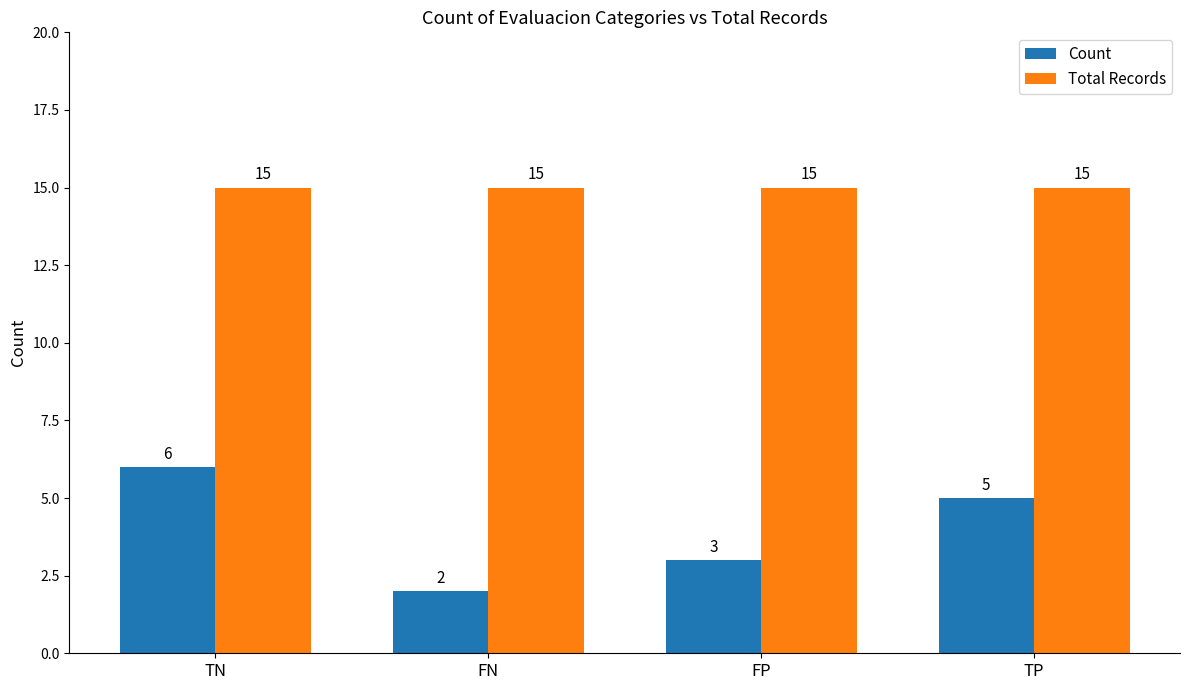

What is the approximate value of Total Records at TP?

15